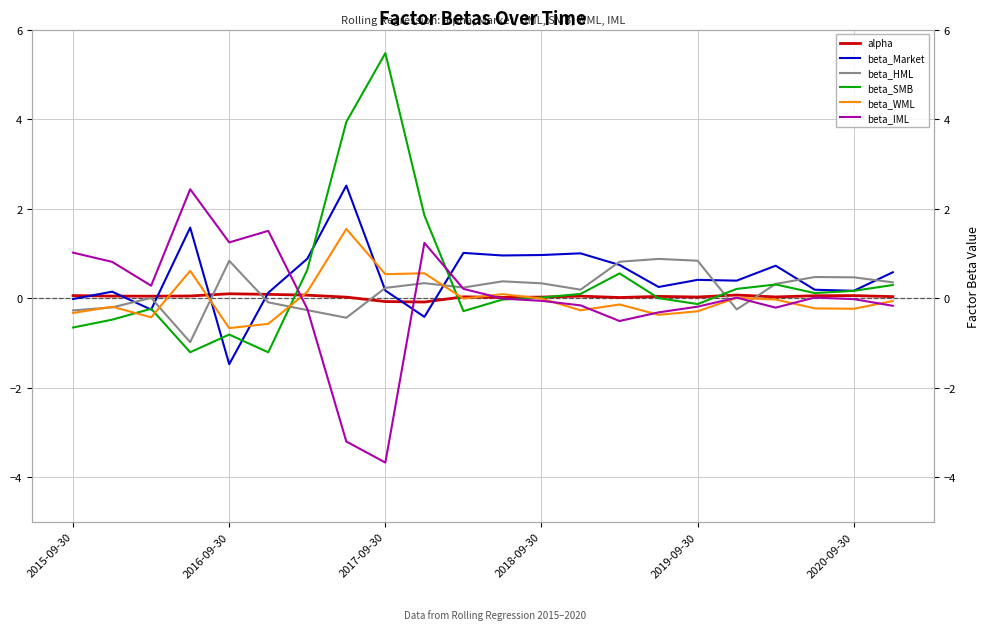

Rank the series at 11 from highest to lowest value.

beta_Market, beta_HML, beta_WML, alpha, beta_IML, beta_SMB